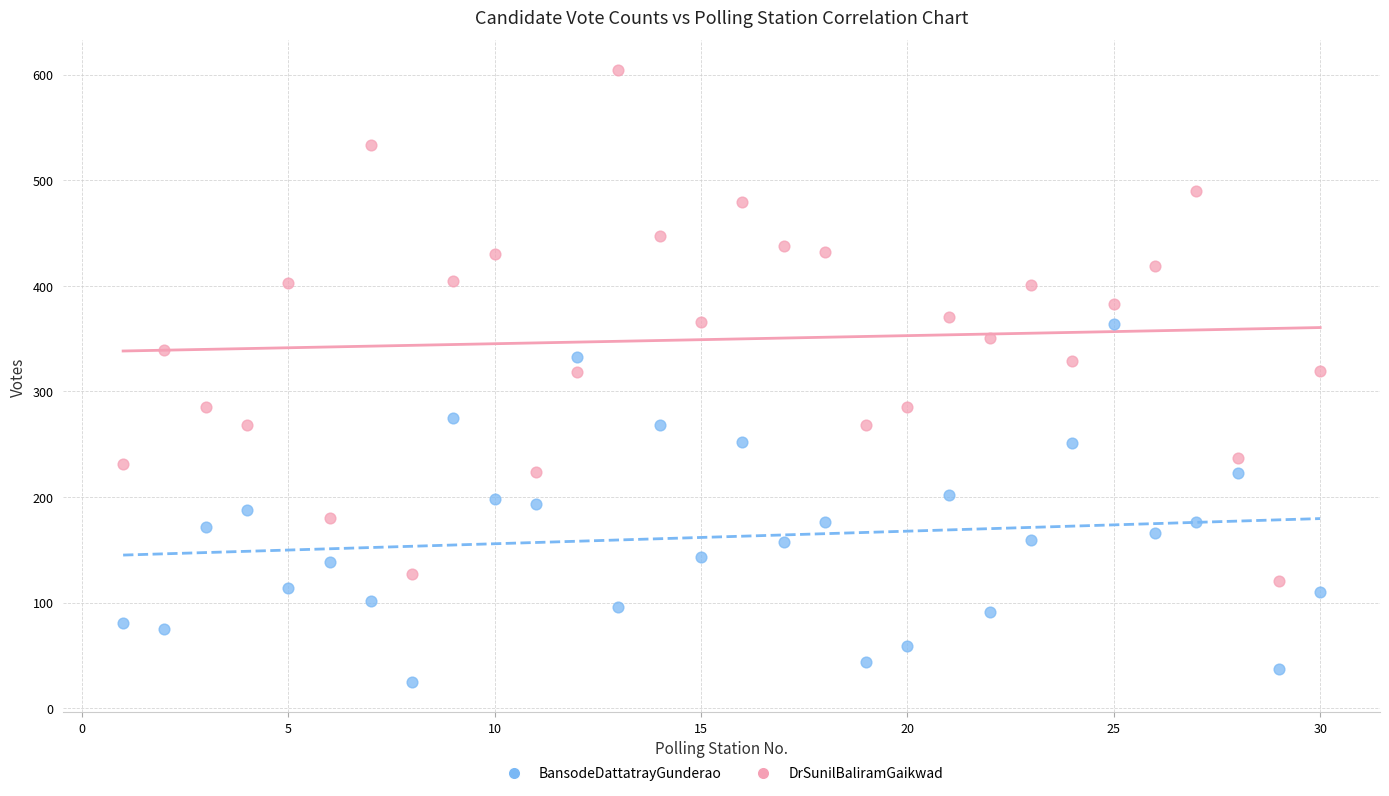

Which series has the largest Y range (max minus min)?

DrSunilBaliramGaikwad